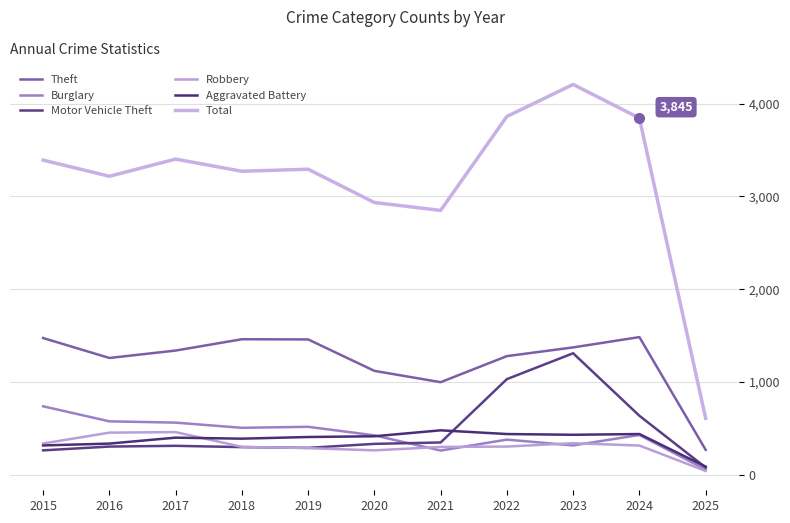

What are all the series names shown in the legend?

Theft, Burglary, Motor Vehicle Theft, Robbery, Aggravated Battery, Total